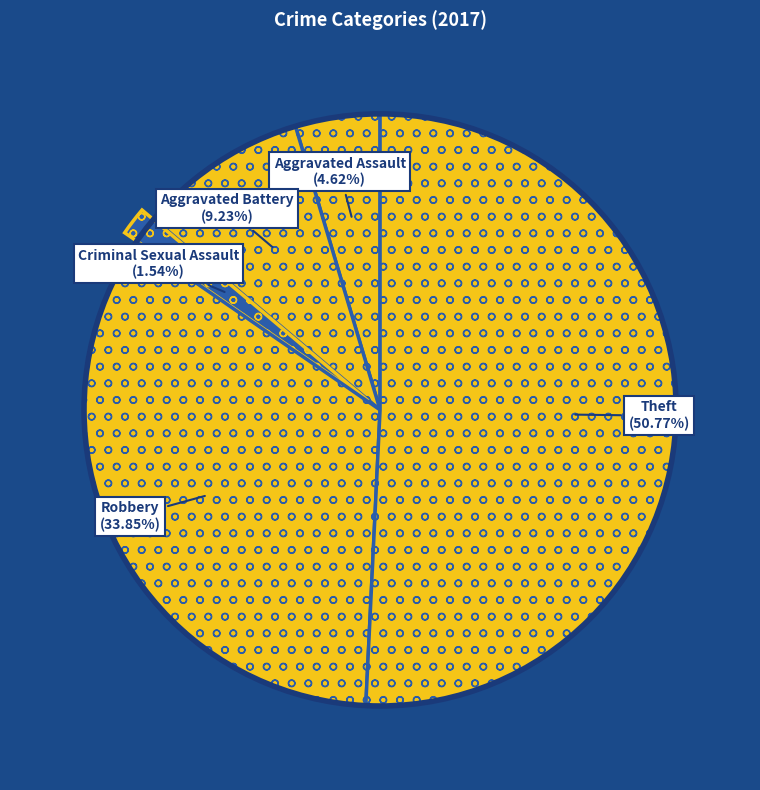

Count the number of slices in the pie.

5